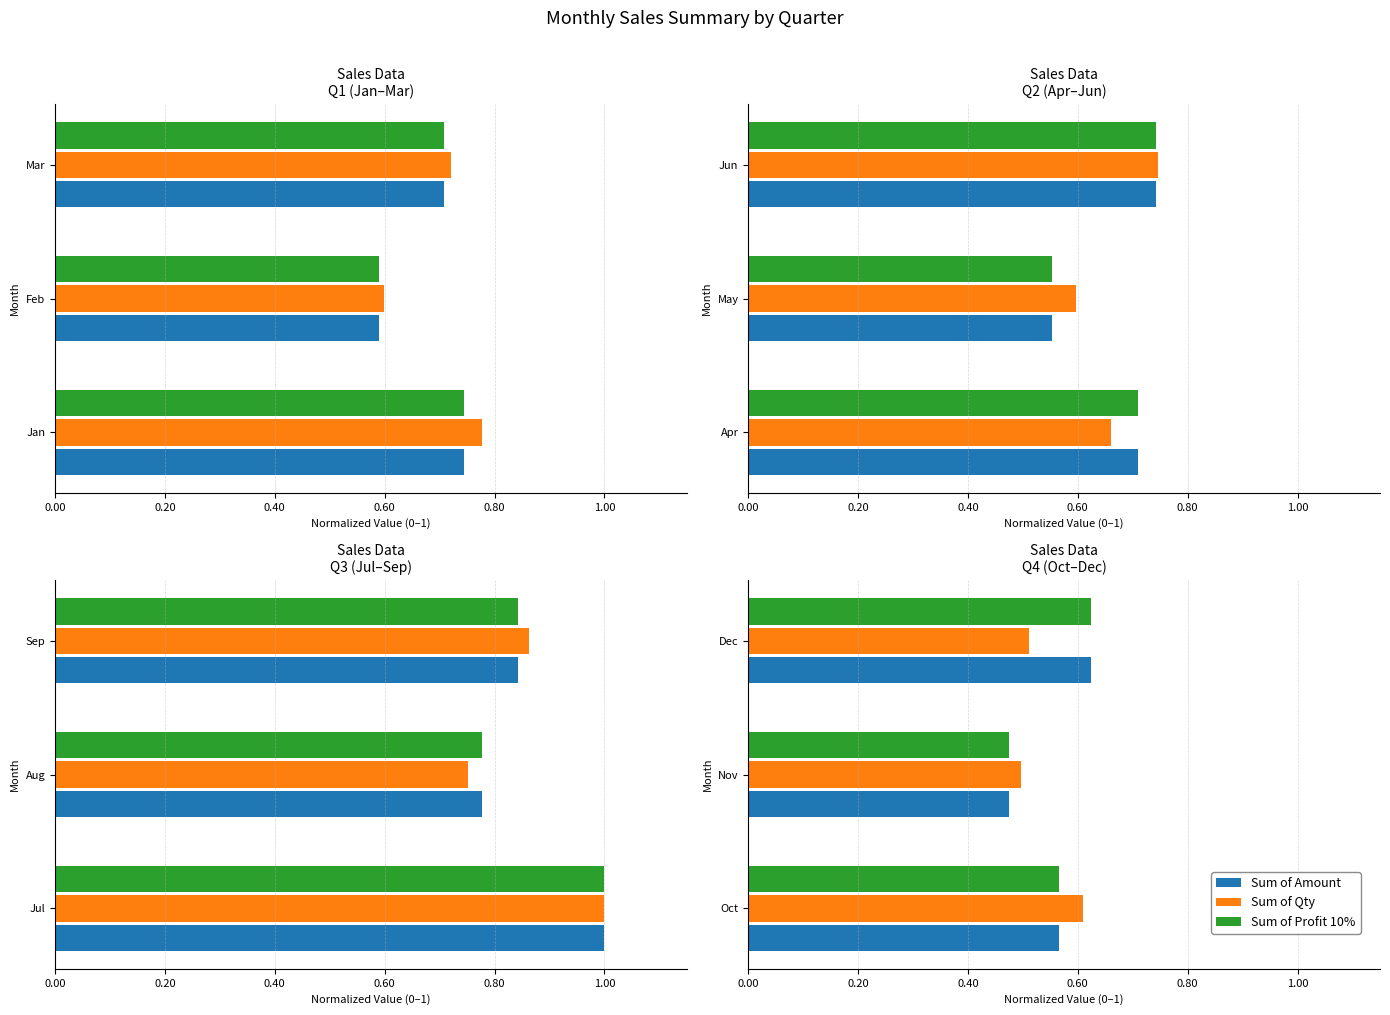

At how many categories does at least one series exceed 0?

3